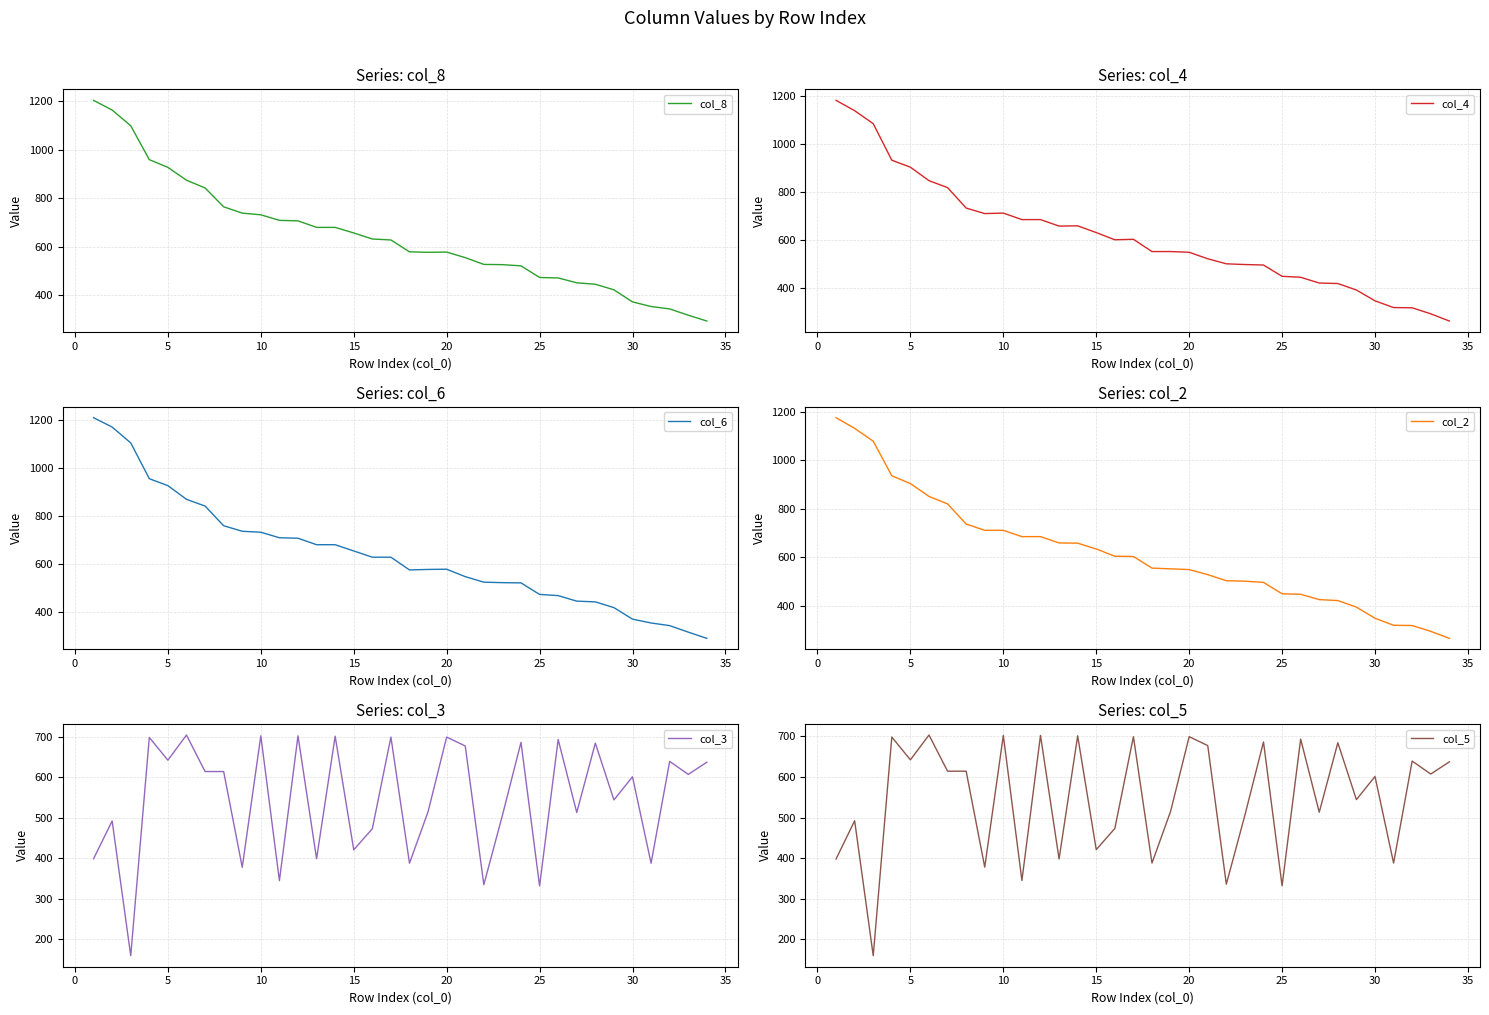

What is the value of the col_6 point at the 29th from the left?

418